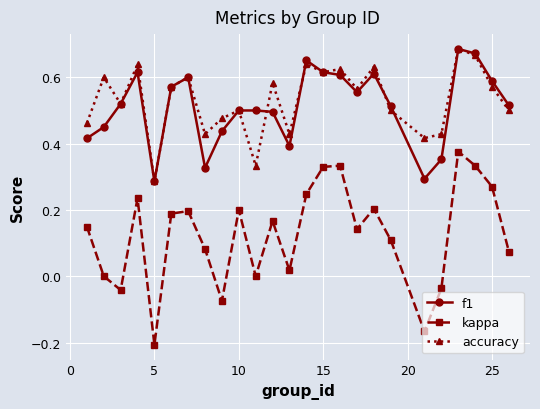

True or false: accuracy has more than 2 interior local peaks.

True